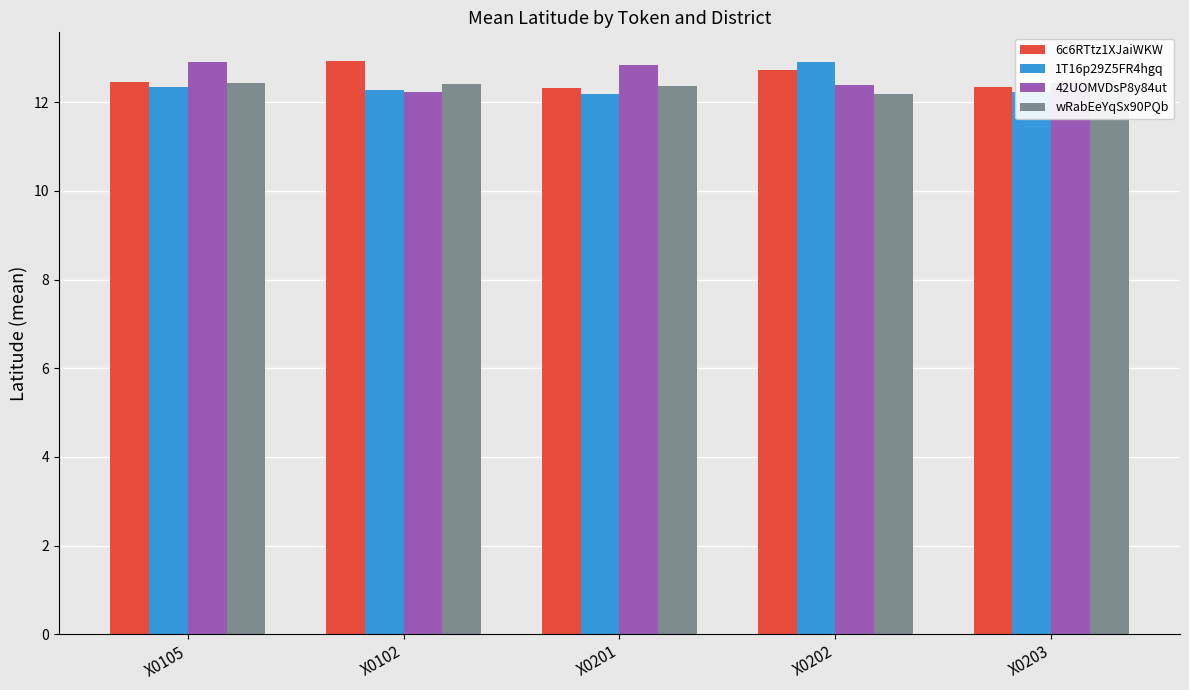

At how many categories does at least one series exceed 12?

5